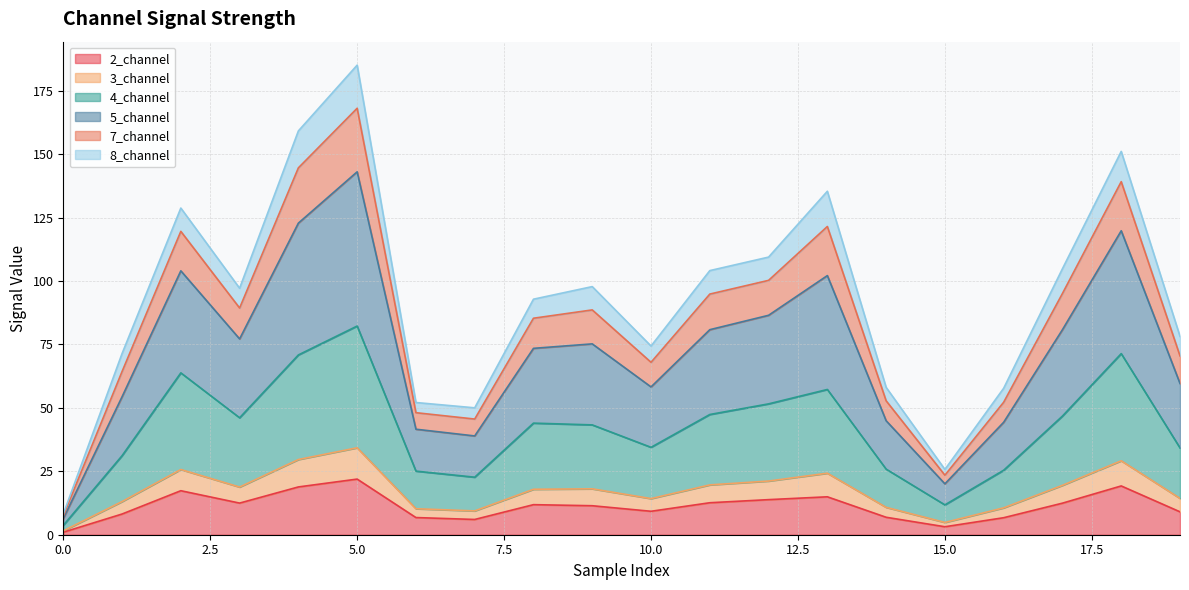

Which has a higher value, 16 or 9?

9